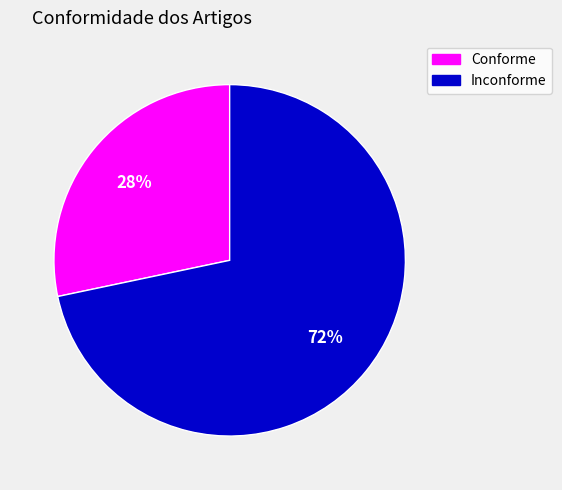

How many slices are in this pie chart?

2